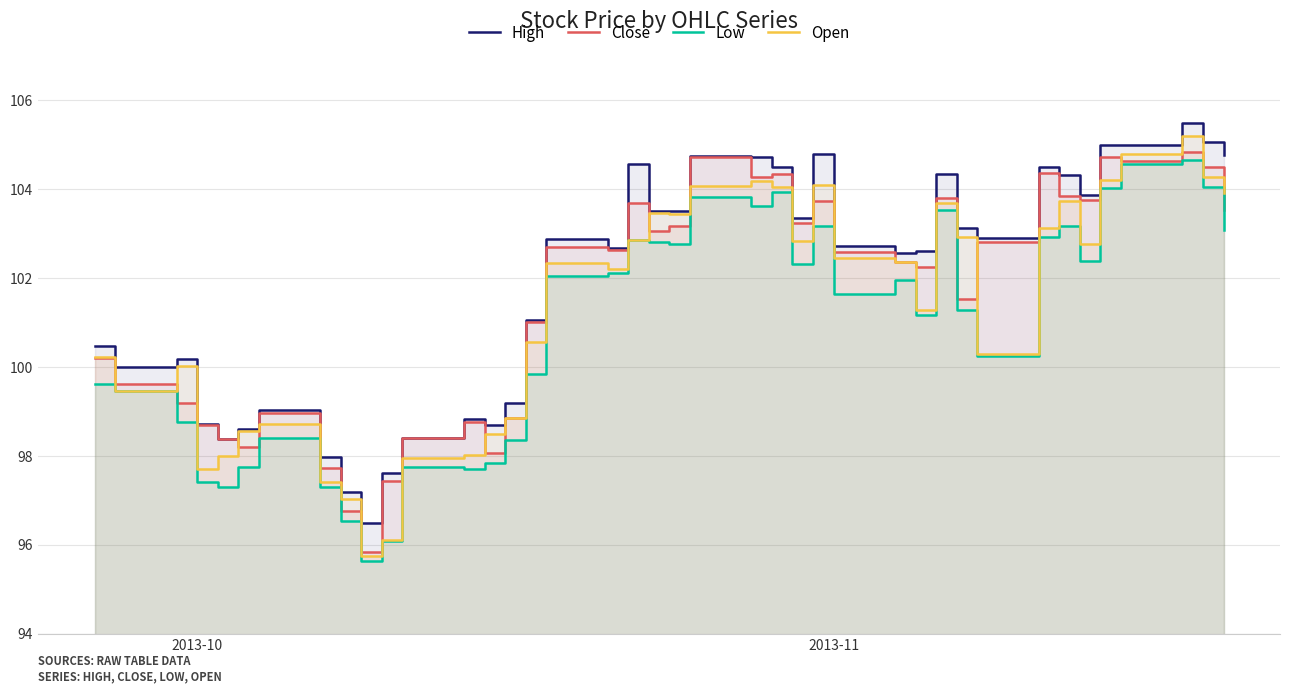

List the series in order of their peak value, lowest first.

Low, Close, Open, High